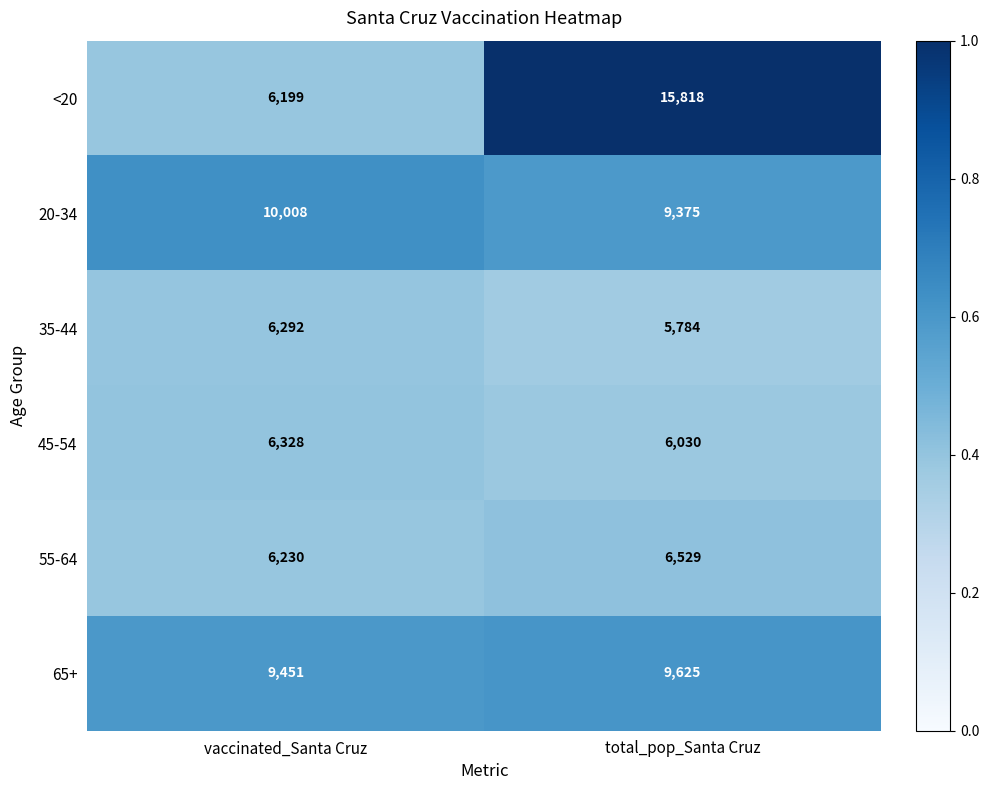

The value of 35-44 at vaccinated_Santa Cruz is 8372. True or false?

False